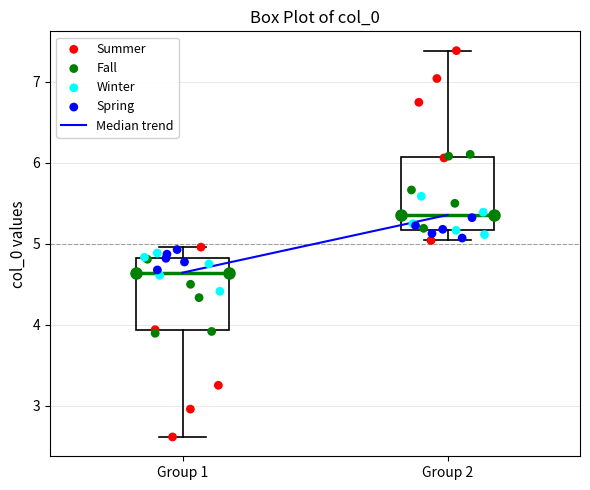

Where is the upper edge of the box for Group 2 on the y-axis? The values are not printed on the chart, so give them approximately, as read against the axis.

6.1